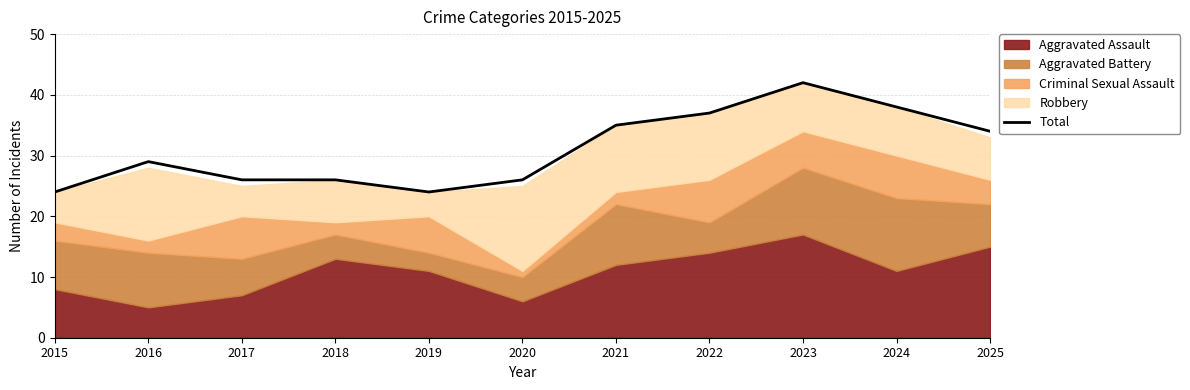

At which category does the chart reach its minimum across all series?

2015